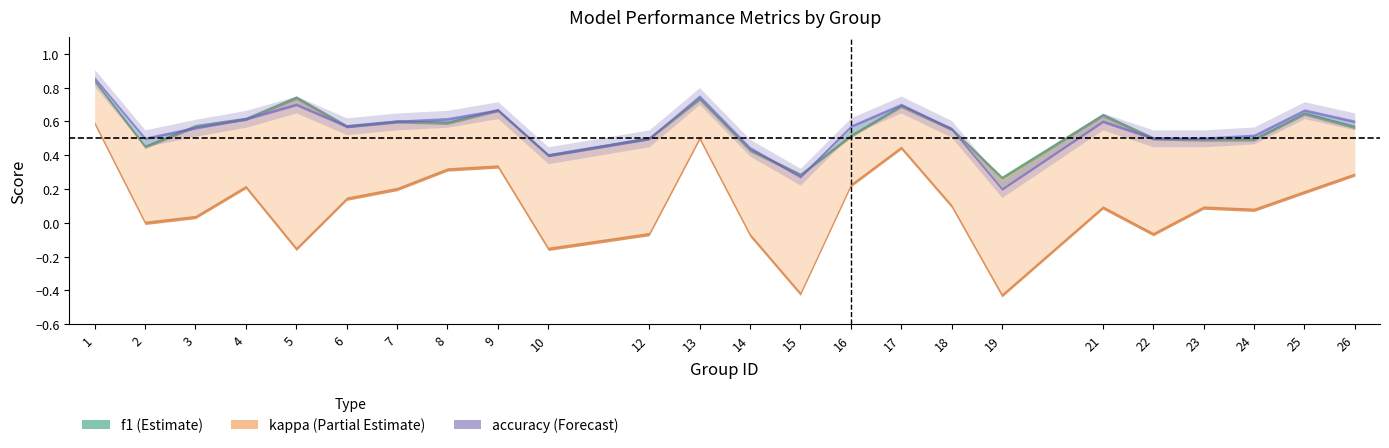

Between which two adjacent categories do f1 and accuracy first intersect?

2 and 3